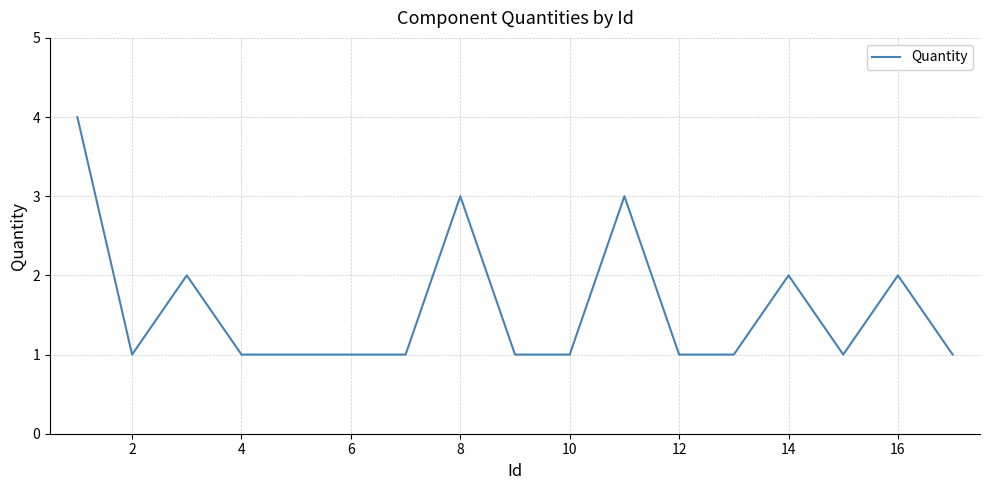

What is the difference between the maximum and minimum values?

3